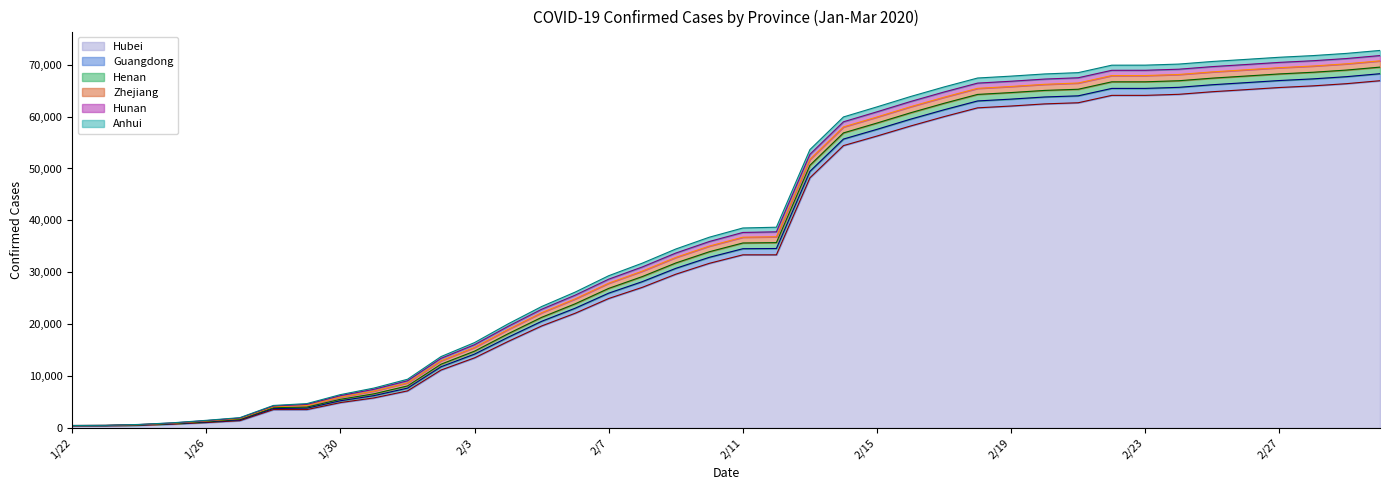

Which series changed the most between 1/24 and 2/20?

Hubei